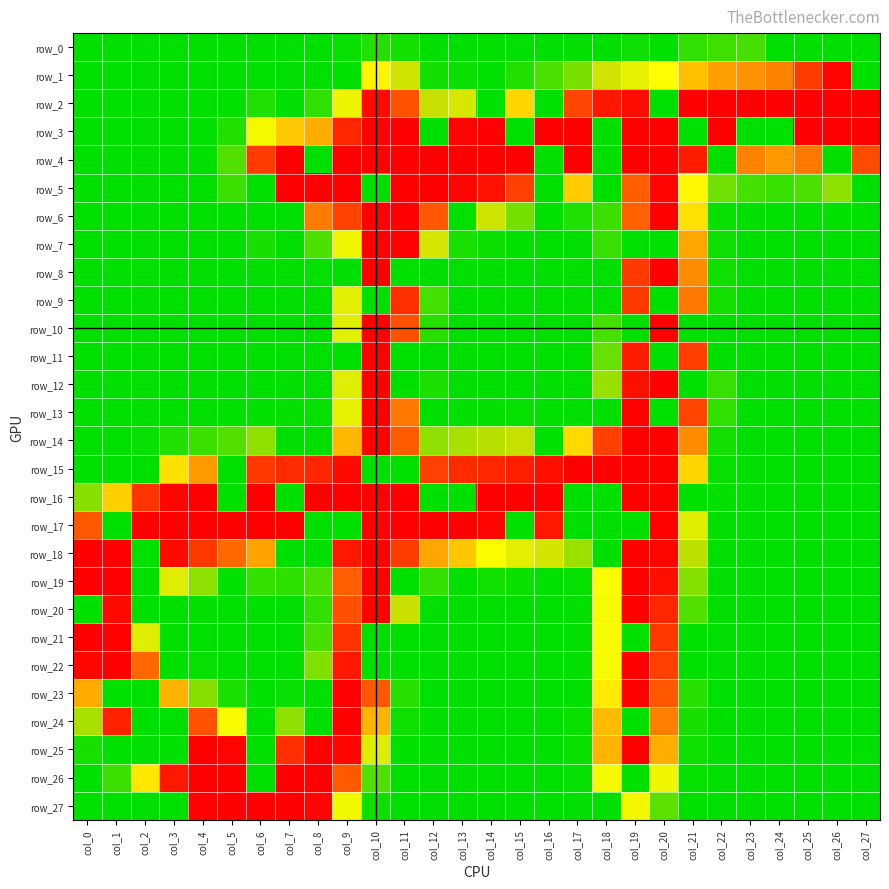

At which label is row_26 closest to 127?

col_18